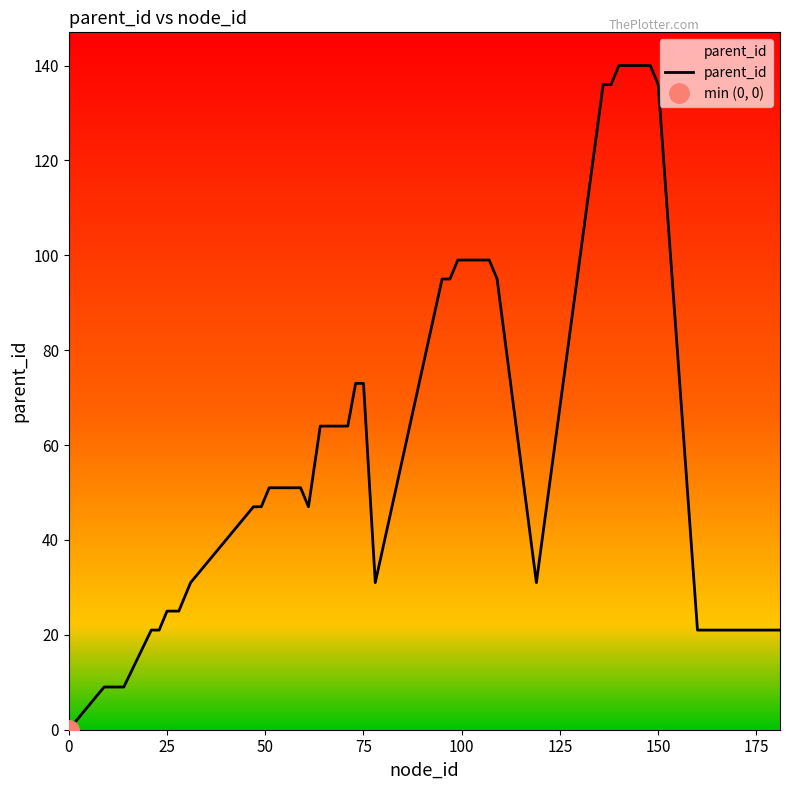

Is it true that parent_id equals 0 at 0?

True